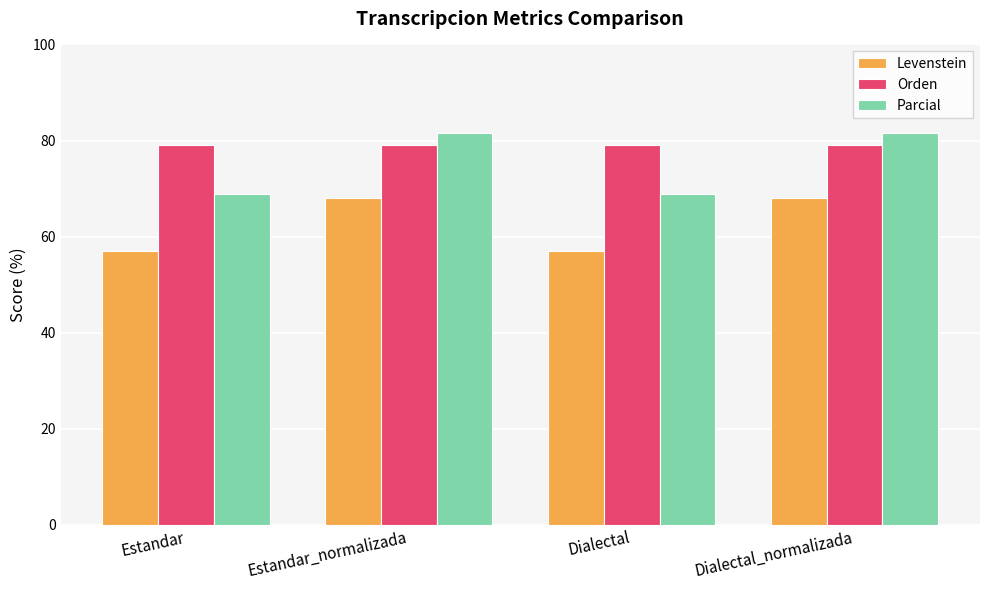

What position from the right is Estandar_normalizada?

3